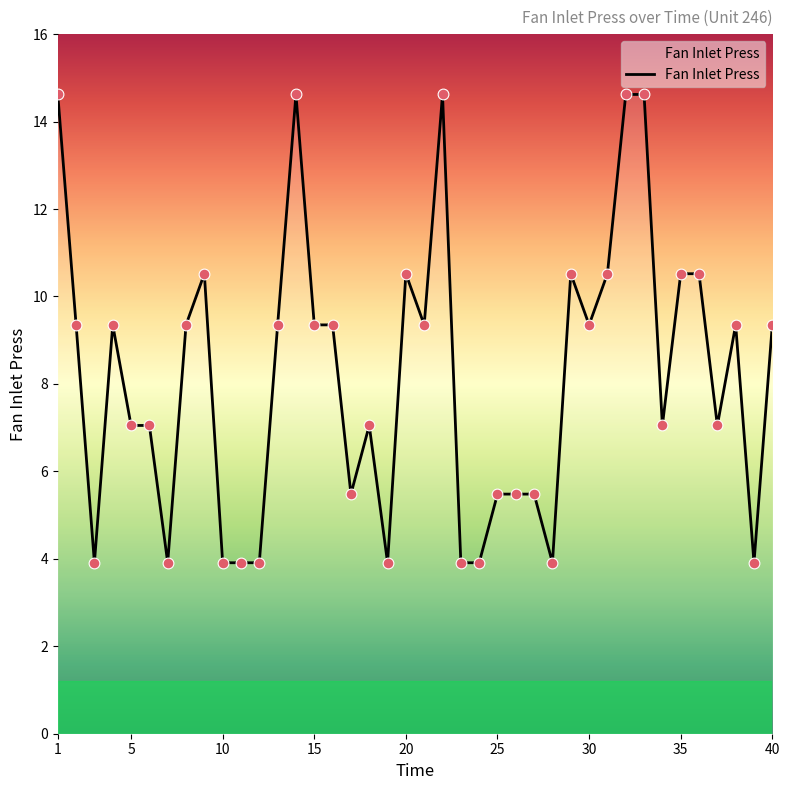

What is the maximum value shown in the chart?

14.6